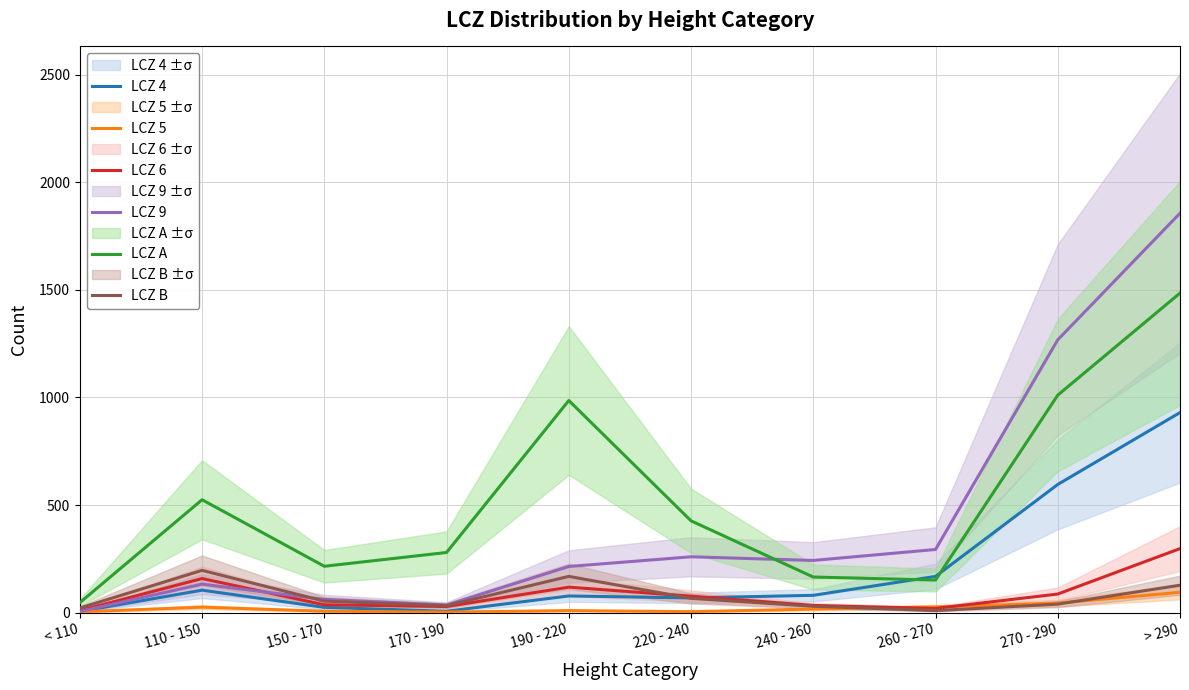

What value does the LCZ 9 series have at 260 - 270?

294